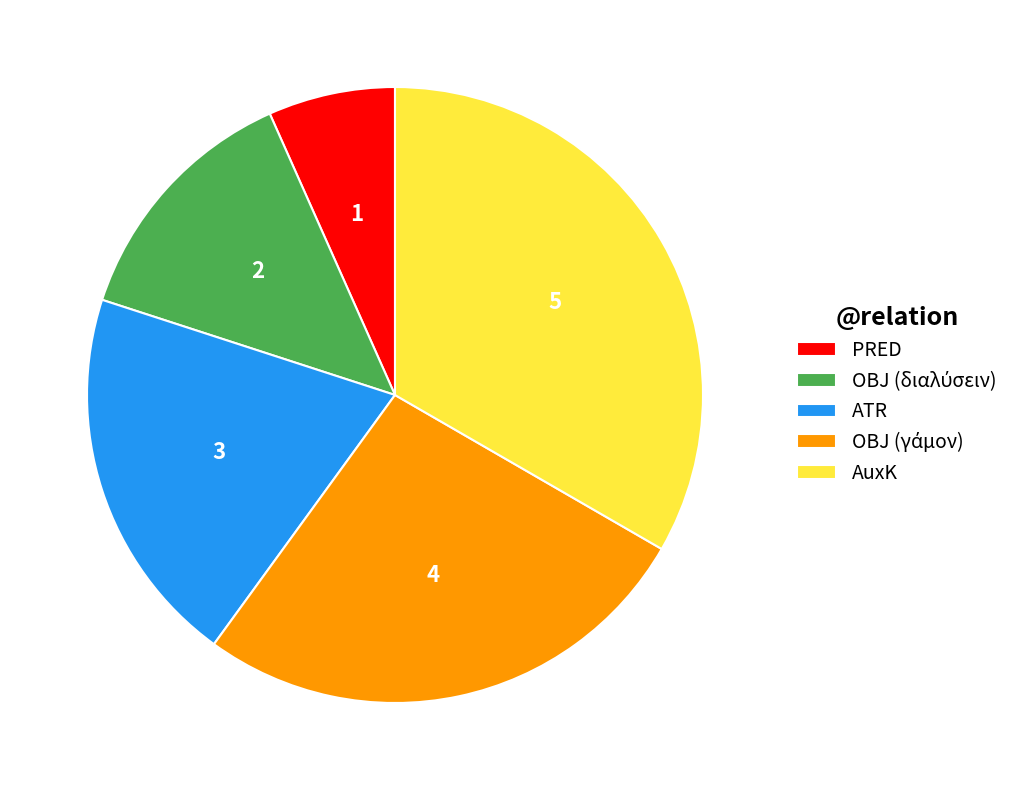

Does any single category account for the majority?

No